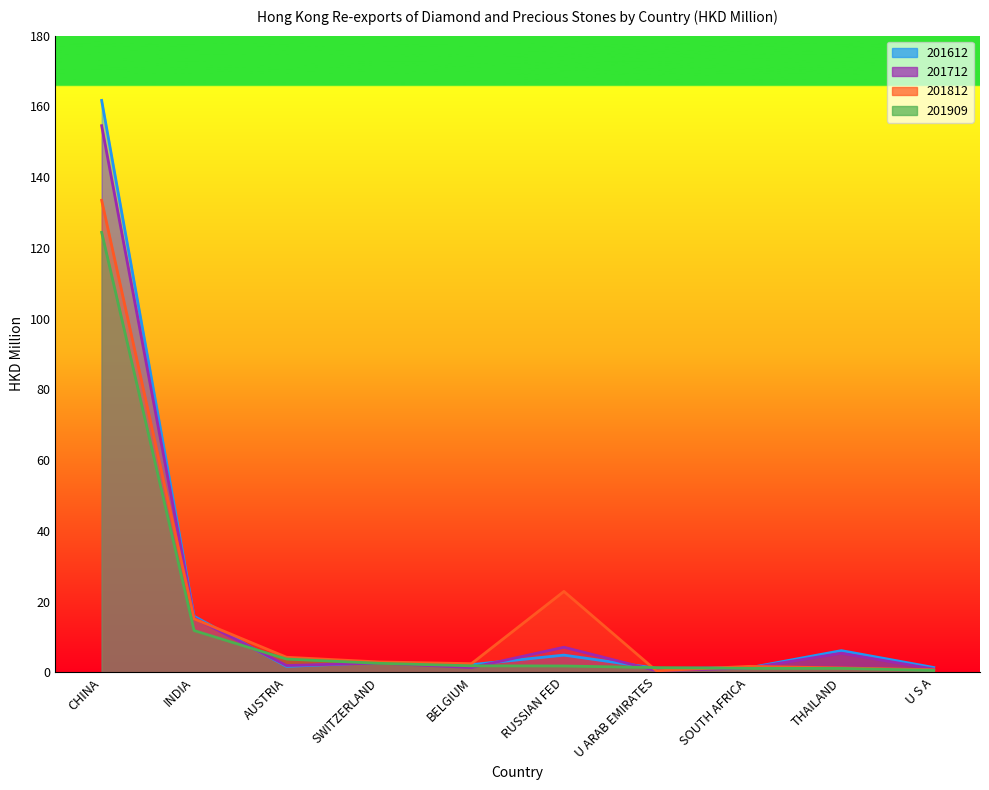

Reading right to left, what are all the values shown in this chart?

201612: 1.3	6.1	1.2	1.1	4.8	2.1	2.7	1.6	15.8	161.7
201712: 0.9	5.4	1.1	0.4	7.1	1.3	2.6	1.9	15.3	154.5
201812: 0.7	1.2	1.7	0.4	22.9	2.4	2.9	4.2	15.1	133.4
201909: 0.5	1.1	1.1	1.3	1.8	1.8	2.5	3.7	11.8	124.4